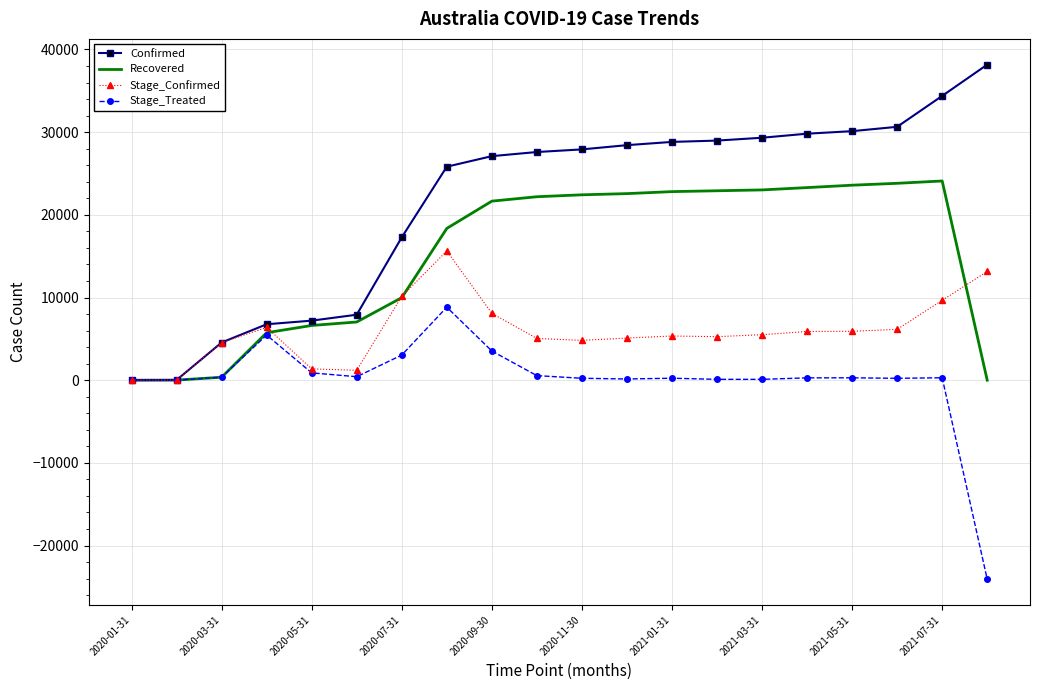

List the series in order of their peak value, lowest first.

Stage_Treated, Stage_Confirmed, Recovered, Confirmed